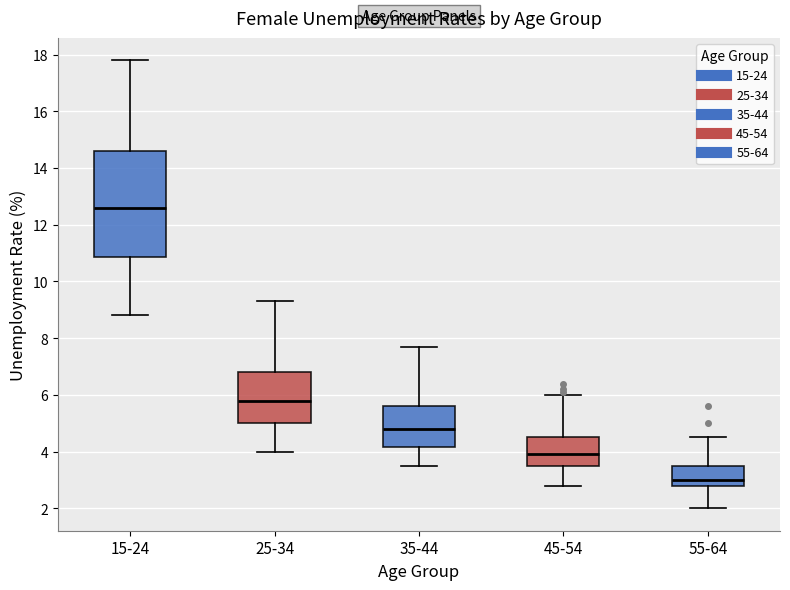

Where does the median line of the box for 15-24 sit on the y-axis? The values are not printed on the chart, so give them approximately, as read against the axis.

12.6